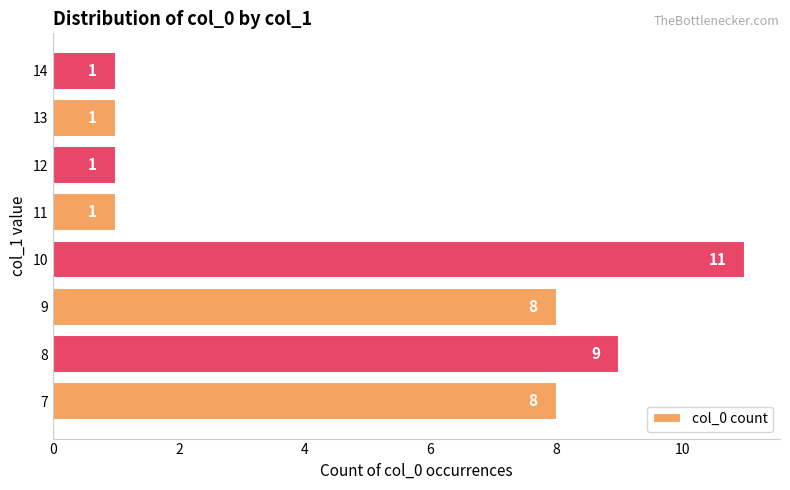

How many bars are there in total?

8